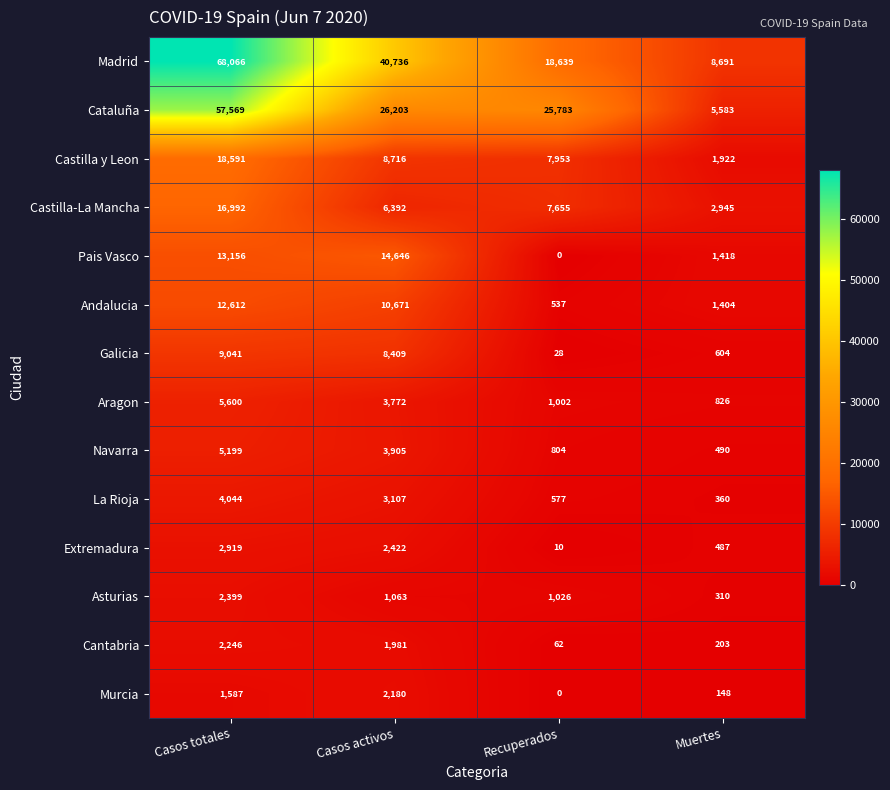

Rank the series by their maximum value, from highest to lowest.

Madrid, Cataluña, Castilla y Leon, Castilla-La Mancha, Pais Vasco, Andalucia, Galicia, Aragon, Navarra, La Rioja, Extremadura, Asturias, Cantabria, Murcia